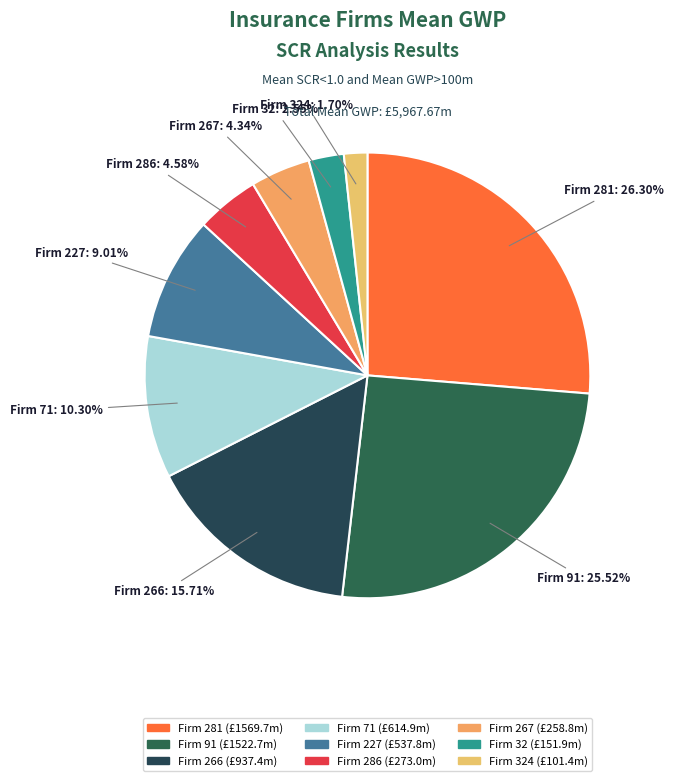

How many segments does this pie chart have?

9